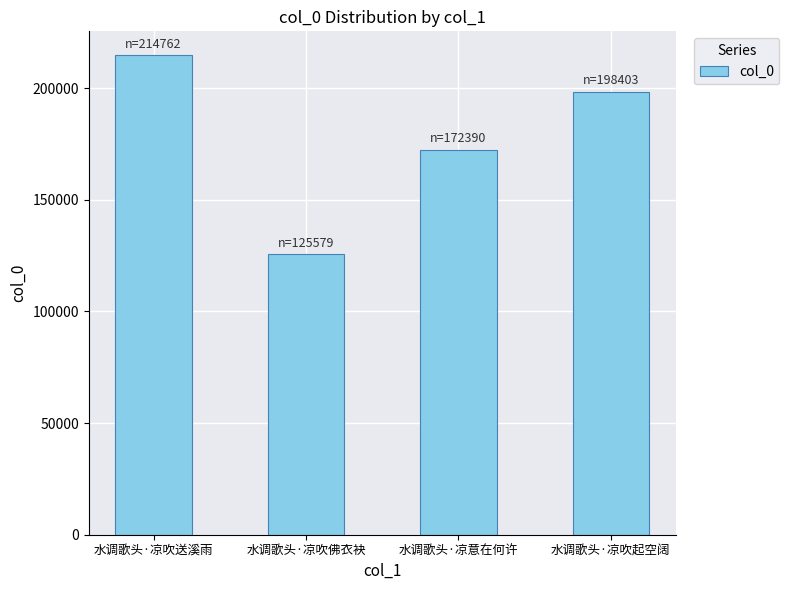

Approximately how many times larger is the value at 水调歌头·凉吹起空阔 compared to 水调歌头·凉吹送溪雨?

0.9